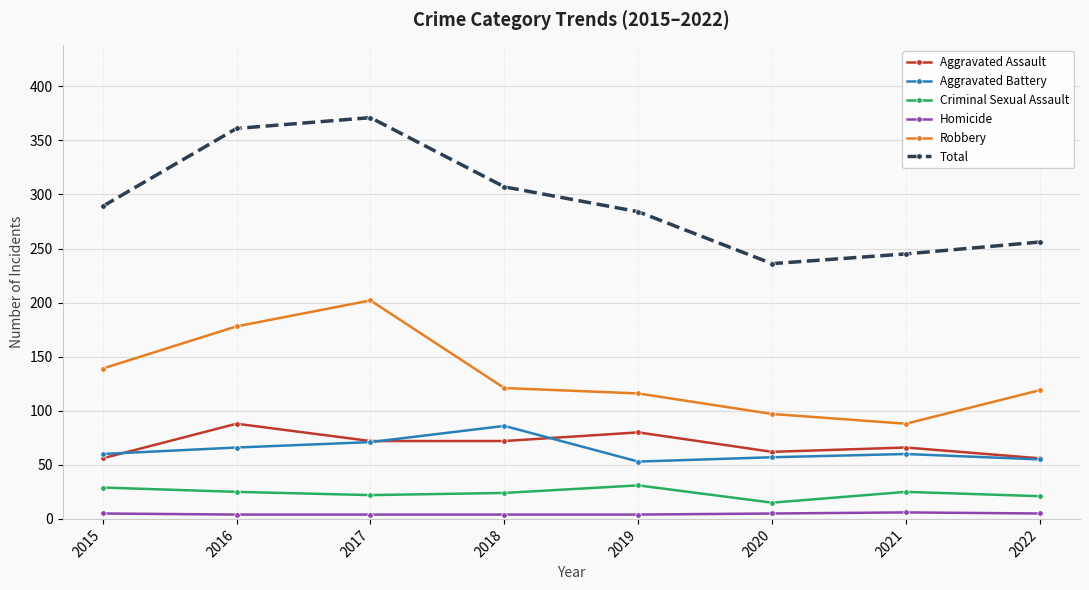

At 2021, list the series in order from smallest to largest.

Homicide, Criminal Sexual Assault, Aggravated Battery, Aggravated Assault, Robbery, Total